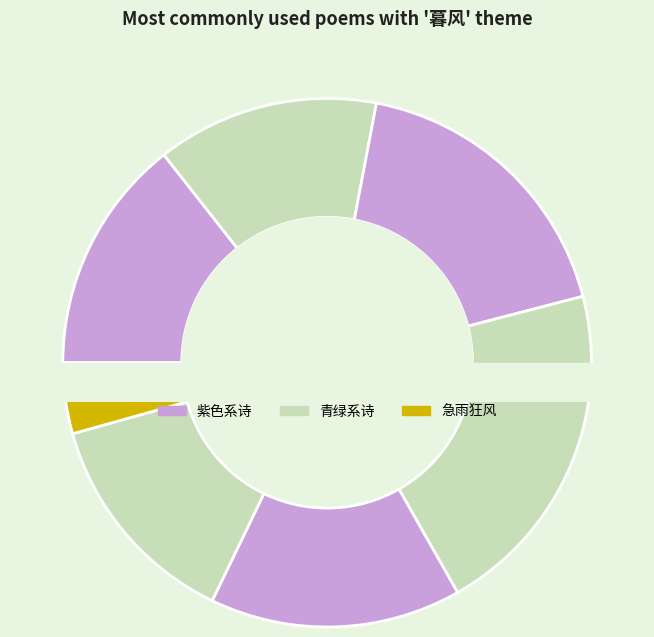

How much of the chart is everything except 雏鹰·皋落秋风暮?

86.5%